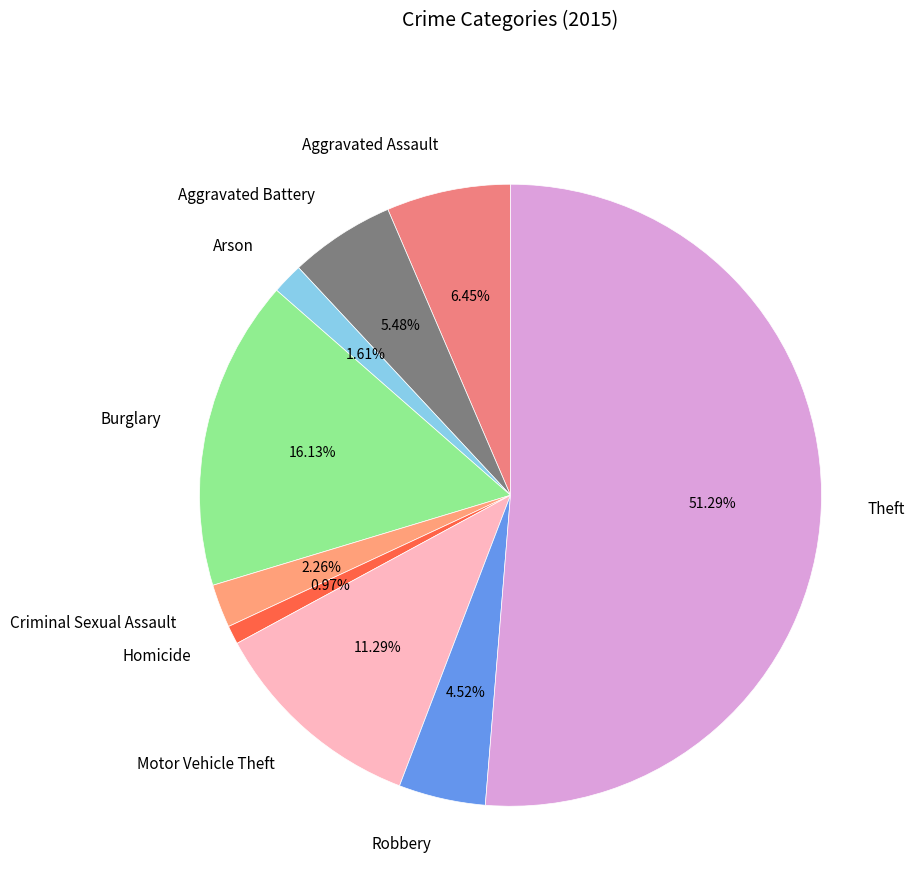

Is the sum of Robbery and Homicide greater than half?

No